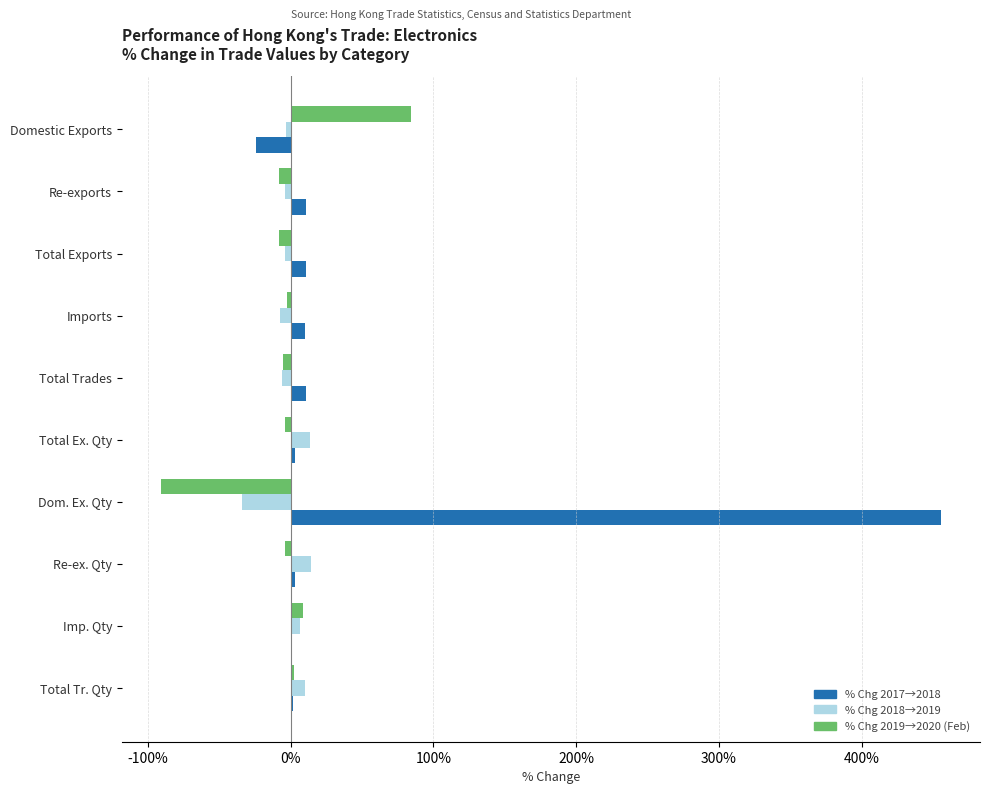

How many data points does each series have?

10